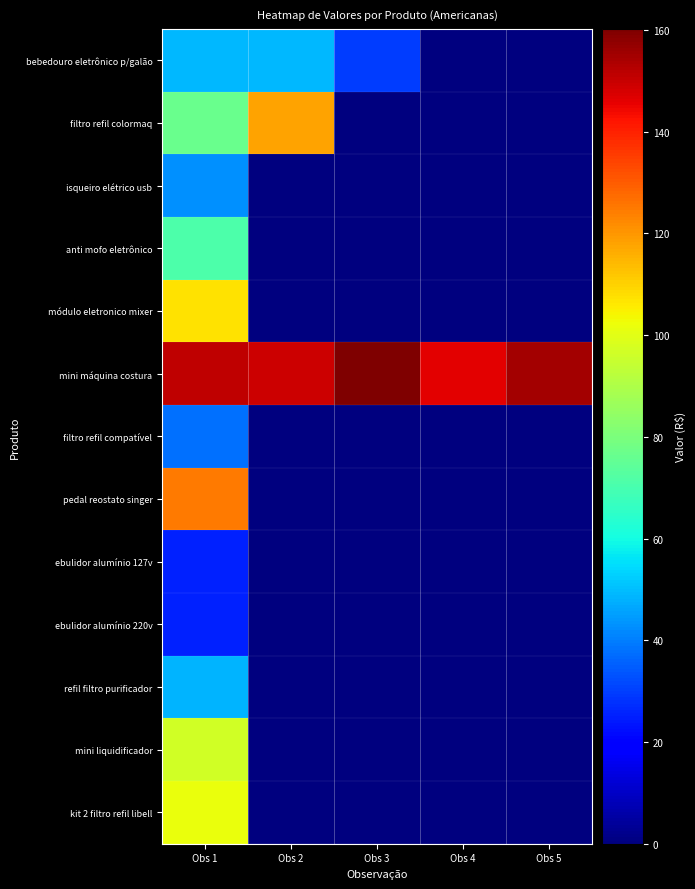

What is the spread (max minus min) of values at Obs 3?

160.2